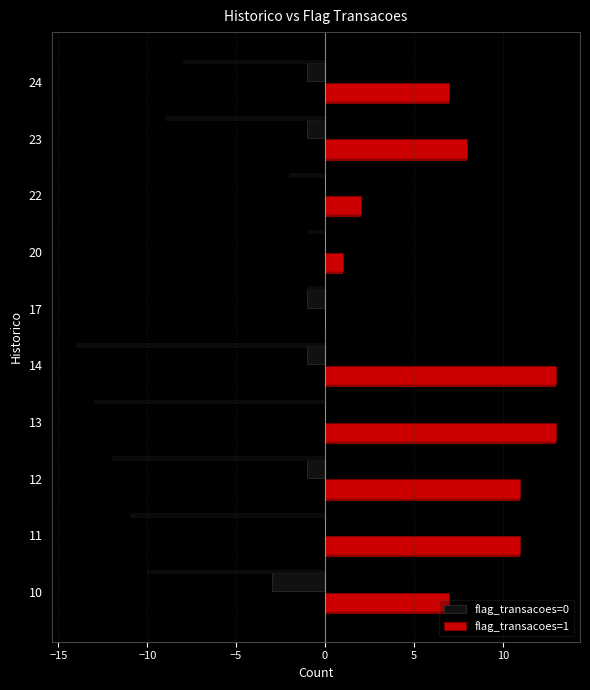

The value of flag_transacoes=1 at 11 is 3. True or false?

False